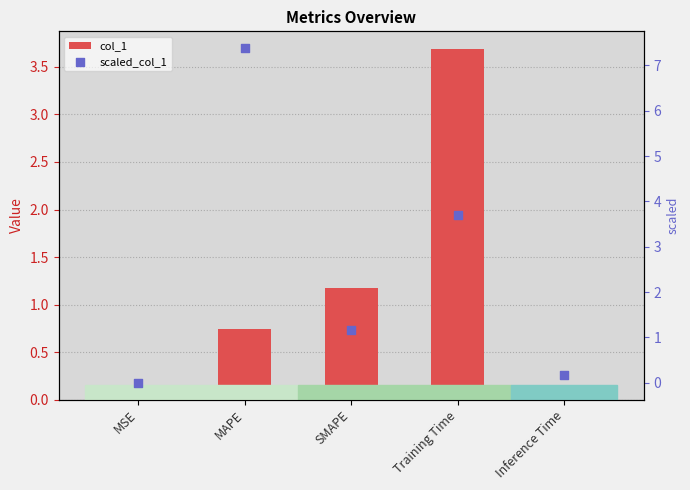

Which series reaches the minimum Y coordinate?

col_1